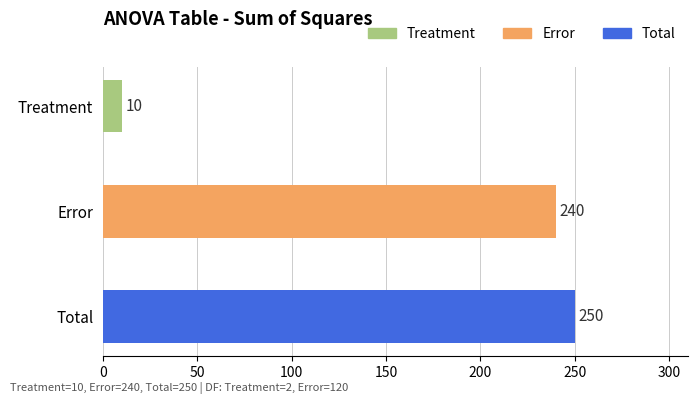

Rank the categories by value from highest to lowest.

Total, Error, Treatment